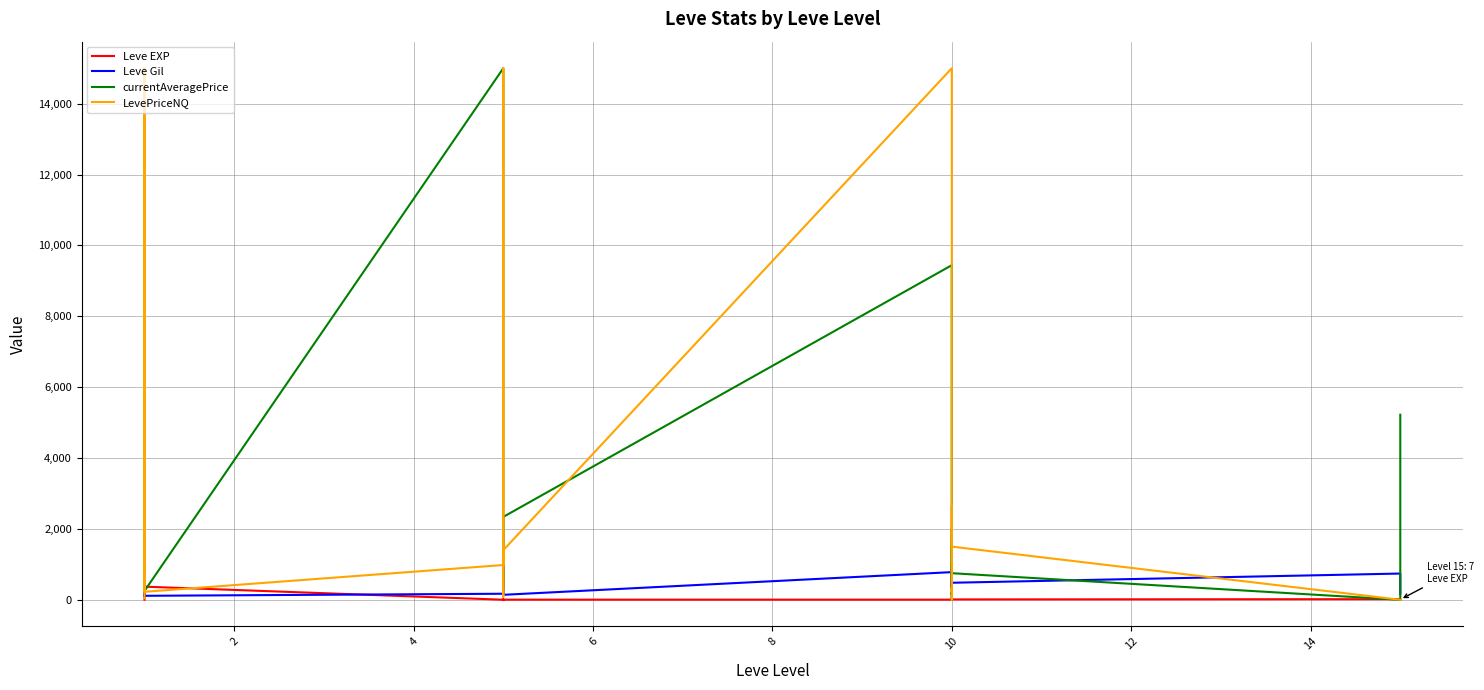

Reading left to right, extract all data points from this chart.

Leve EXP: 1.0	540.0	630.0	370.0	900.0	370.0	1.0	6.0	1.0	2.0	1.0	3.0	3.0	3.0	9.0	4.0	3.0	10.0	17.0	7.0
Leve Gil: 420.0	112.0	112.0	112.0	113.0	112.0	170.0	280.0	810.0	790.0	980.0	140.0	780.0	220.0	990.0	770.0	220.0	480.0	740.0	170.0
currentAveragePrice: 4847.0	2062.6	15000.0	2891.9	585.1	250.2	15000.0	15000.0	2134.4	376.5	503.4	2338.8	9441.8	150.0	287.7	2.2	1994.0	750.0	0.0	5222.0
LevePriceNQ: 42.7	3723.9	15000.0	4498.5	1914.4	225.0	981.0	15000.0	90.0	156.0	1020.0	1399.0	15000.0	225.8	333.0	3.0	2641.2	1500.0	0.0	0.0